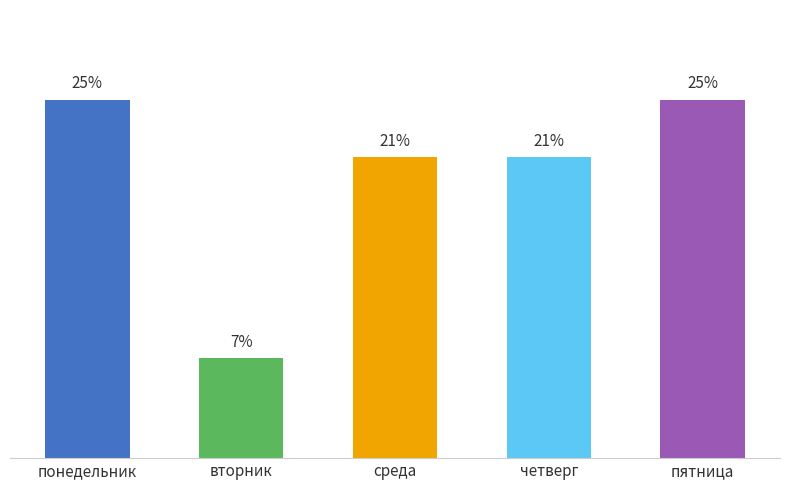

Which has a higher value, пятница or среда?

пятница